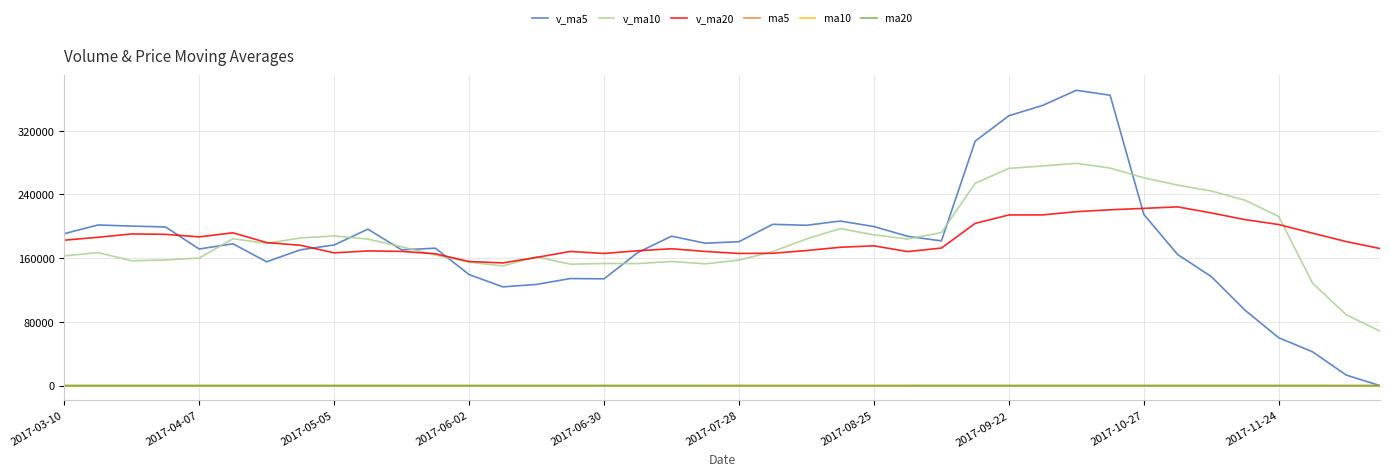

True or false: v_ma20 and ma20 cross at least once.

False